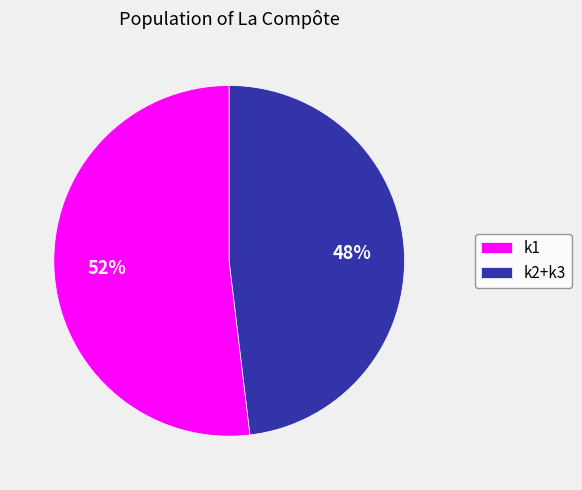

Is there a majority slice in this chart?

Yes